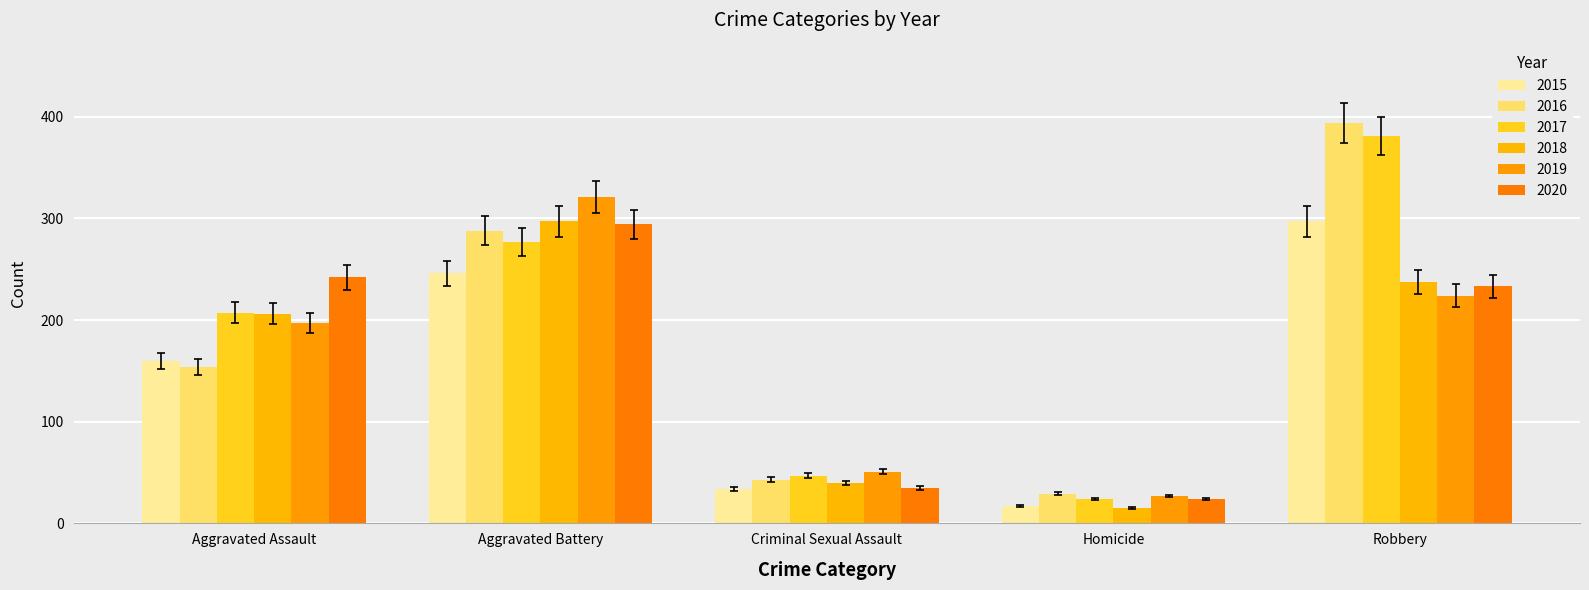

Between Robbery and Criminal Sexual Assault, which is larger?

Robbery